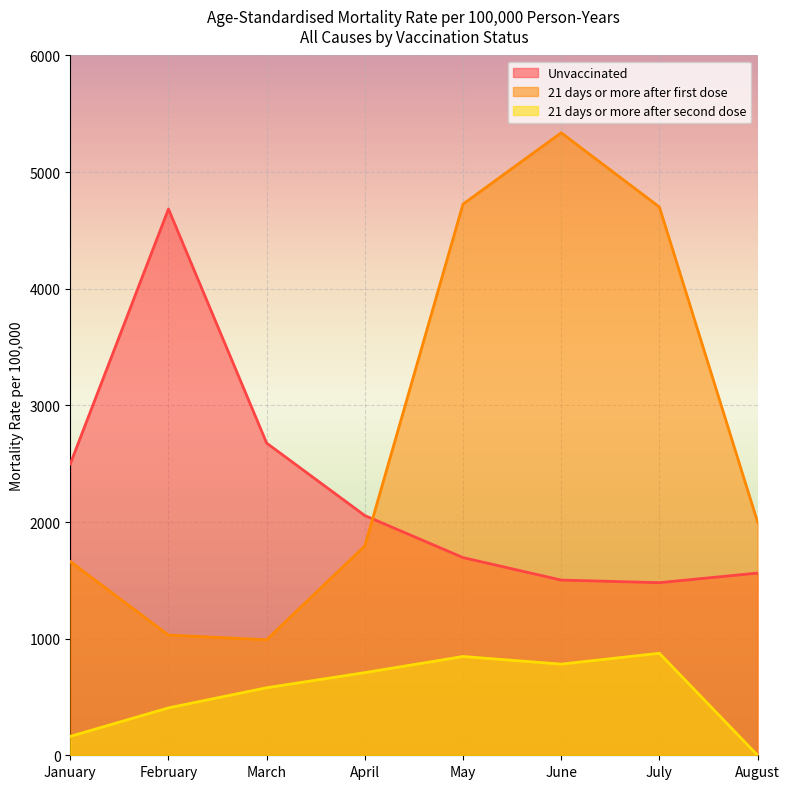

True or false: Unvaccinated has a value of 4683.9 at February.

True